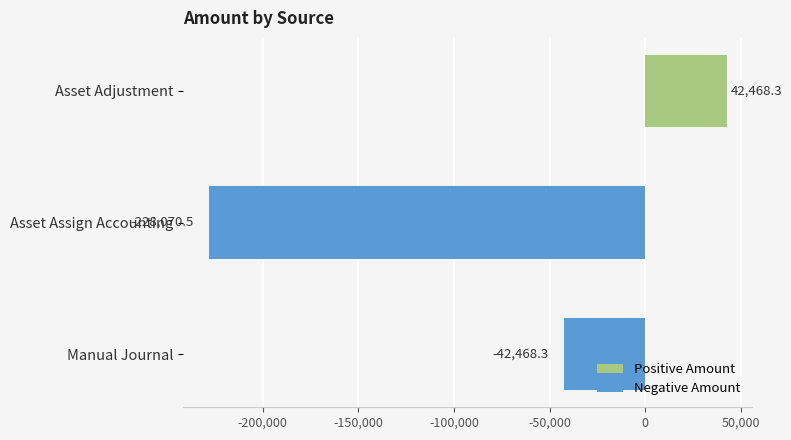

What is the label of the 3rd bar from the top?

Manual Journal